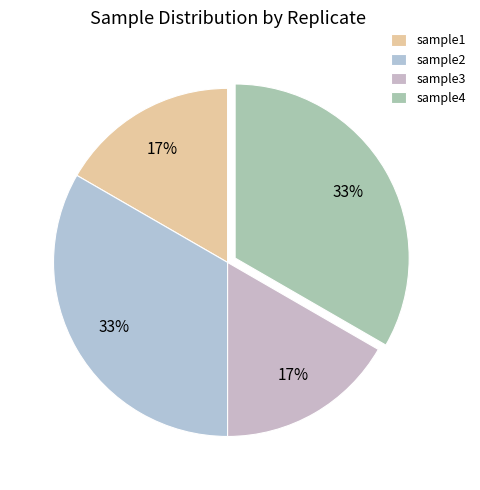

How many segments does this pie chart have?

4